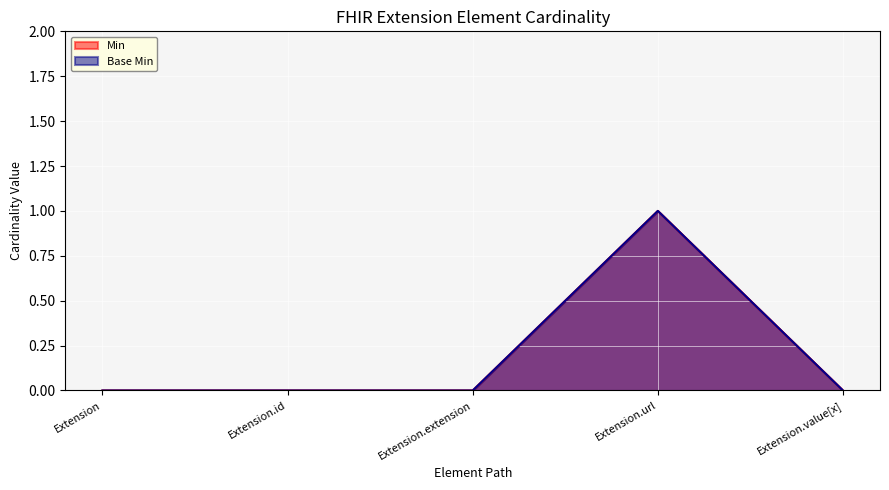

What is the maximum value shown in the chart?

1